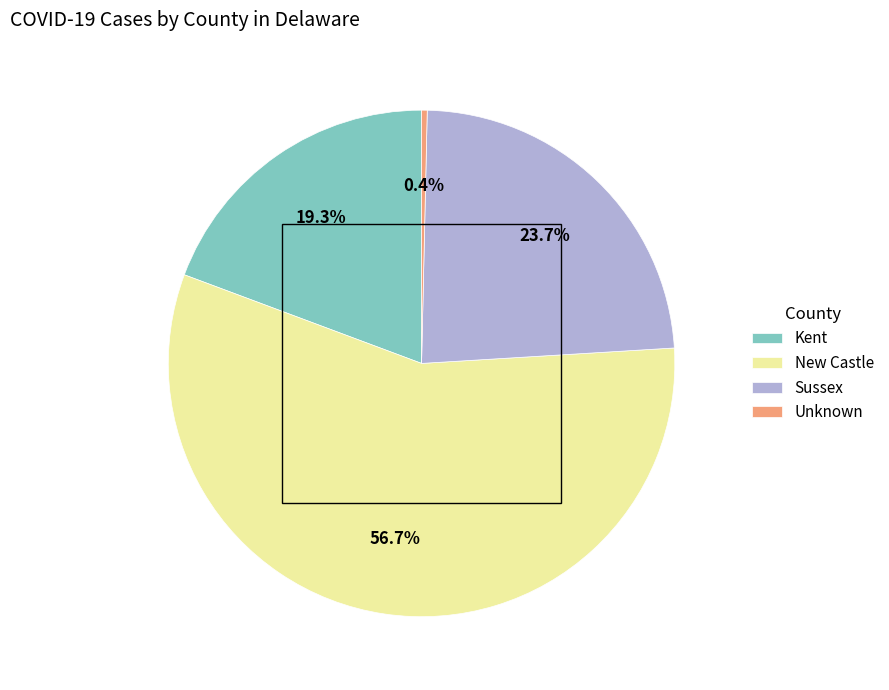

Rank the categories by value from lowest to highest.

Unknown, Kent, Sussex, New Castle